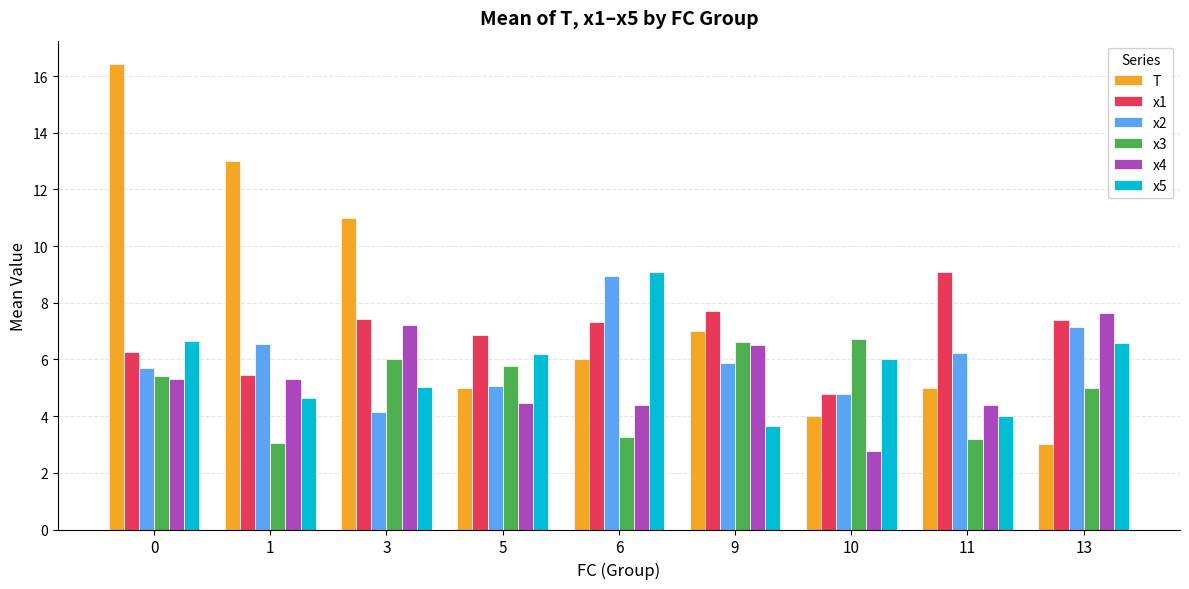

At which label does x2 reach its peak?

6